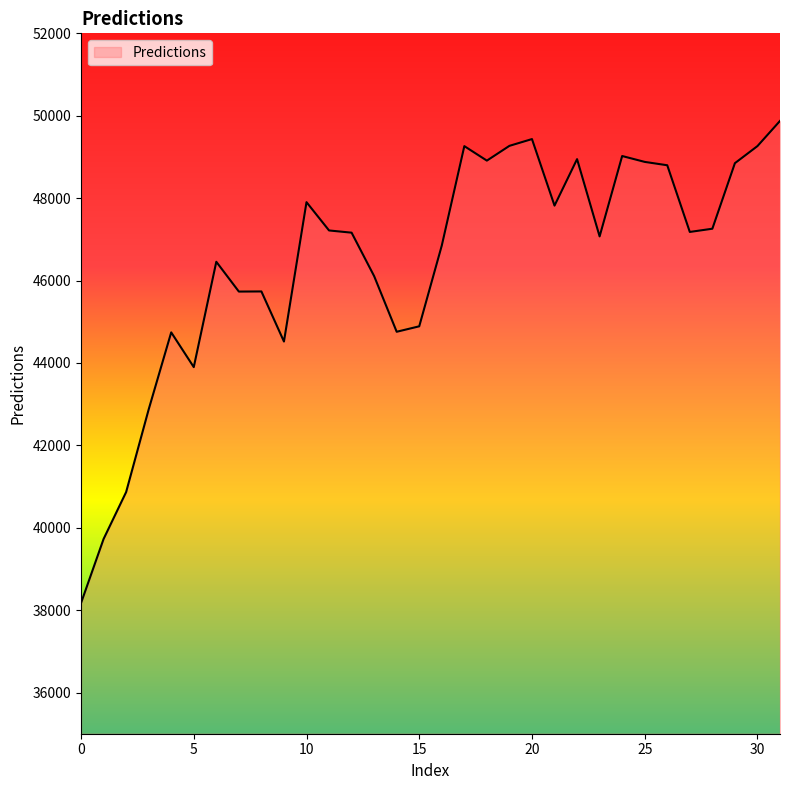

What is the difference between the maximum and minimum values?

11701.8